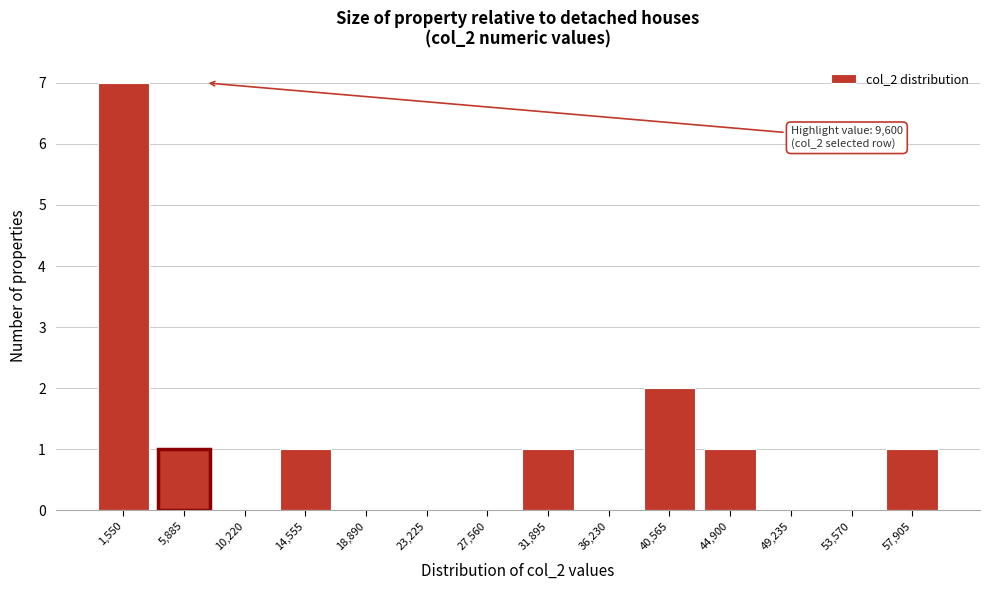

Reading left to right, list all the values displayed in this chart.

1,550=7	5,885=1	10,220=0	14,555=1	18,890=0	23,225=0	27,560=0	31,895=1	36,230=0	40,565=2	44,900=1	49,235=0	53,570=0	57,905=1